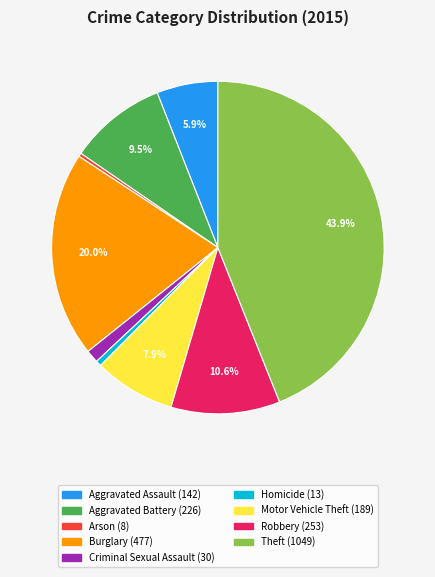

Is there any slice that represents more than half of the pie?

No